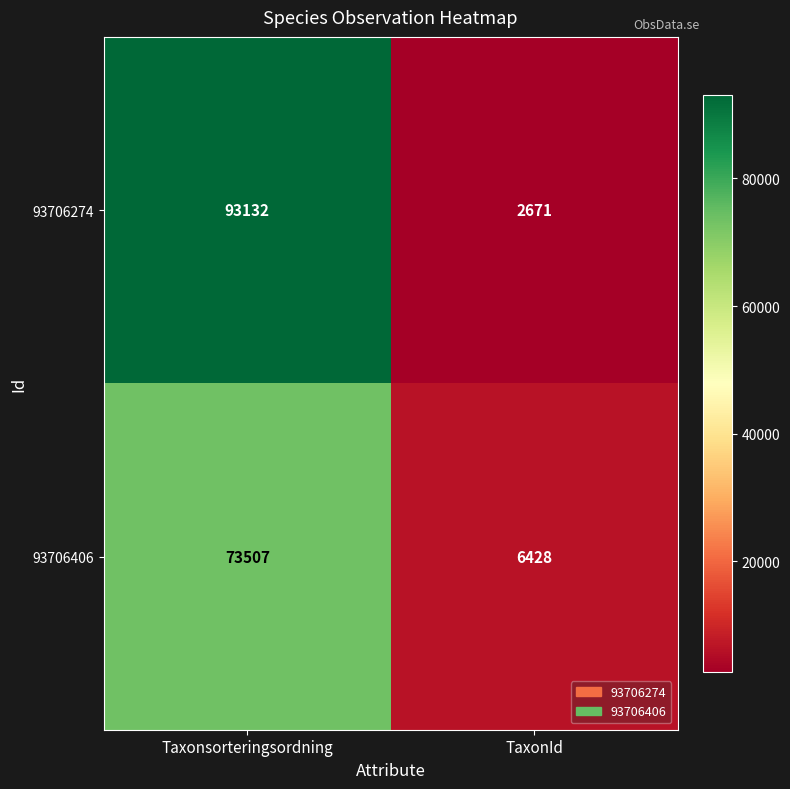

At TaxonId, list the series in order from smallest to largest.

93706274, 93706406